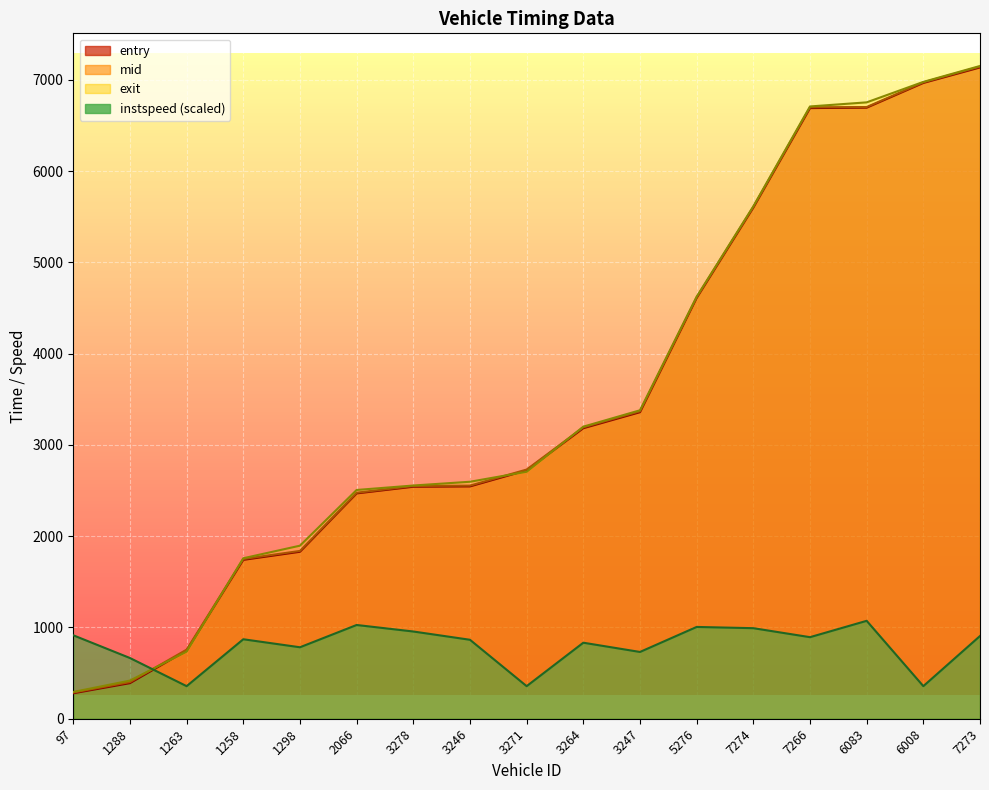

Rank the categories by exit value from lowest to highest.

97, 1288, 1263, 1258, 1298, 2066, 3278, 3246, 3271, 3264, 3247, 5276, 7274, 7266, 6083, 6008, 7273